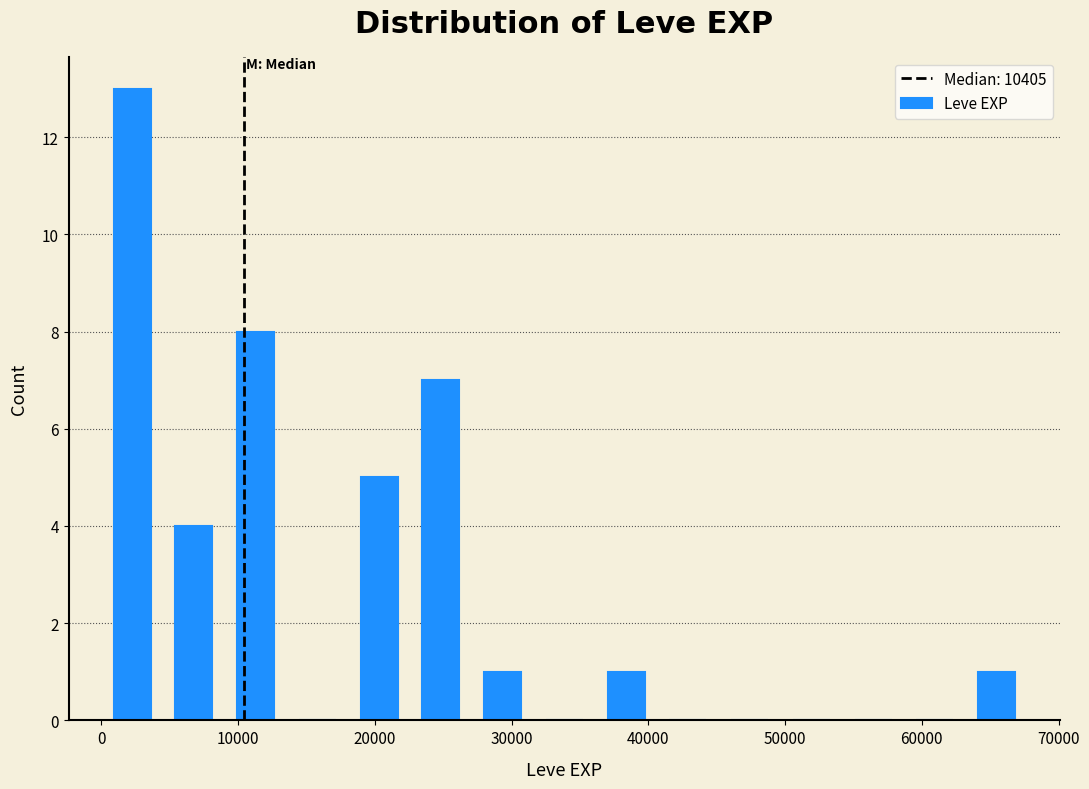

Reading left to right, transcribe this chart: for each bar, give the range it covers on the x-axis and its height. Neither the bar edges nor the heights are printed on the chart, so give them approximately, as read against the axes.

0 to 5000: 13
5000 to 9000: 4
9000 to 14000: 8
14000 to 18000: 0
18000 to 23000: 5
23000 to 27000: 7
27000 to 32000: 1
32000 to 36000: 0
36000 to 41000: 1
41000 to 45000: 0
45000 to 50000: 0
50000 to 54000: 0
54000 to 59000: 0
59000 to 63000: 0
63000 to 68000: 1